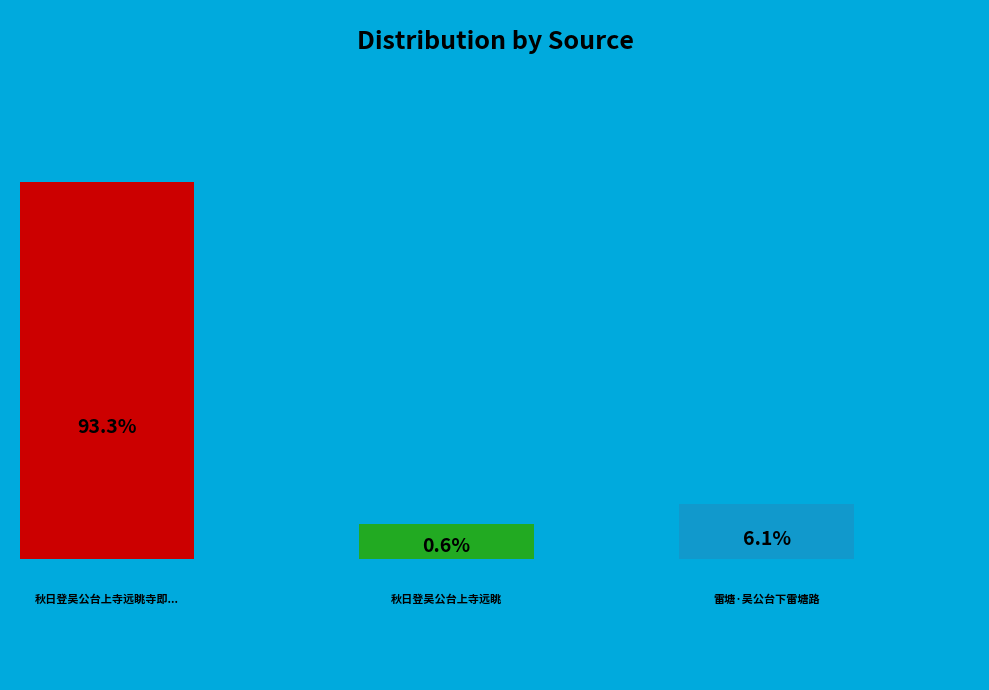

Which slice is the largest?

秋日登吴公台上寺远眺寺即陈将吴明彻战场